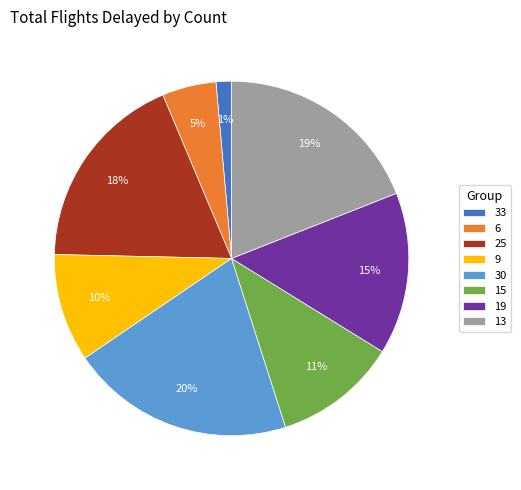

Is it true that 30 is 6% of the pie?

False